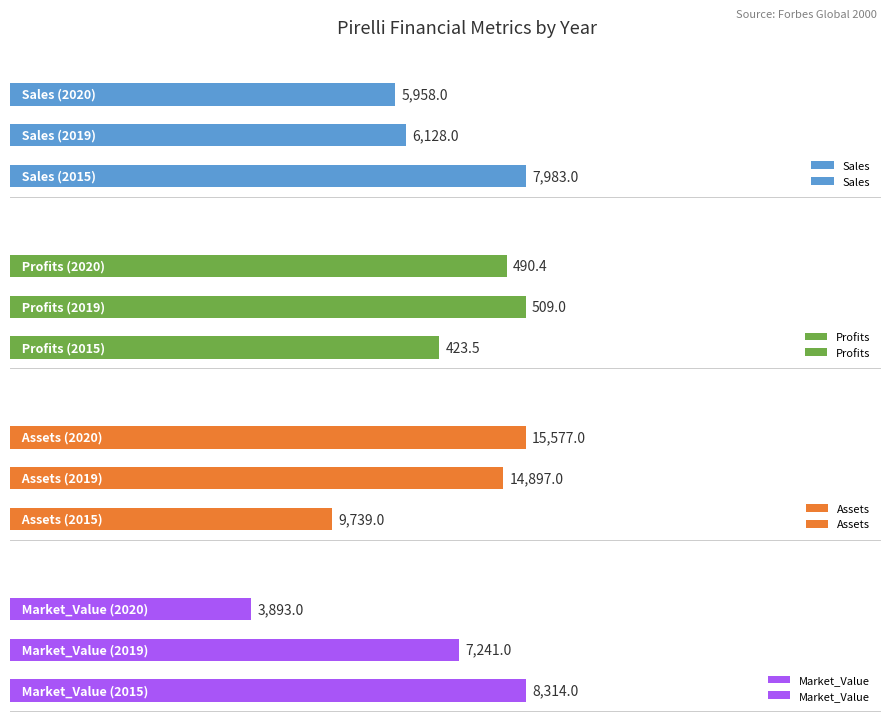

What is the smallest value displayed?

423.5